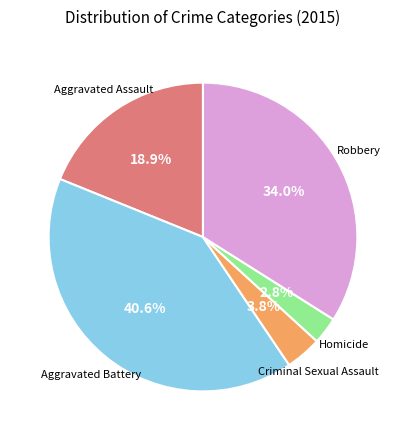

Is there a majority slice in this chart?

No